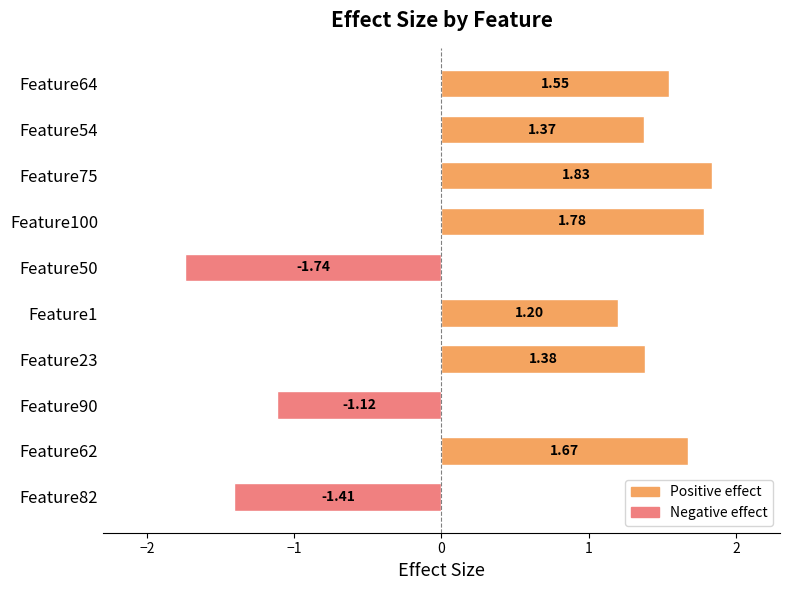

What is the change in value from Feature62 to Feature23?

-0.3